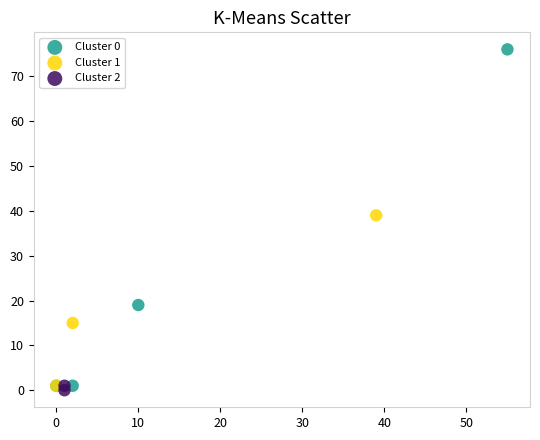

What are all the series names shown in the legend?

Cluster 0, Cluster 1, Cluster 2